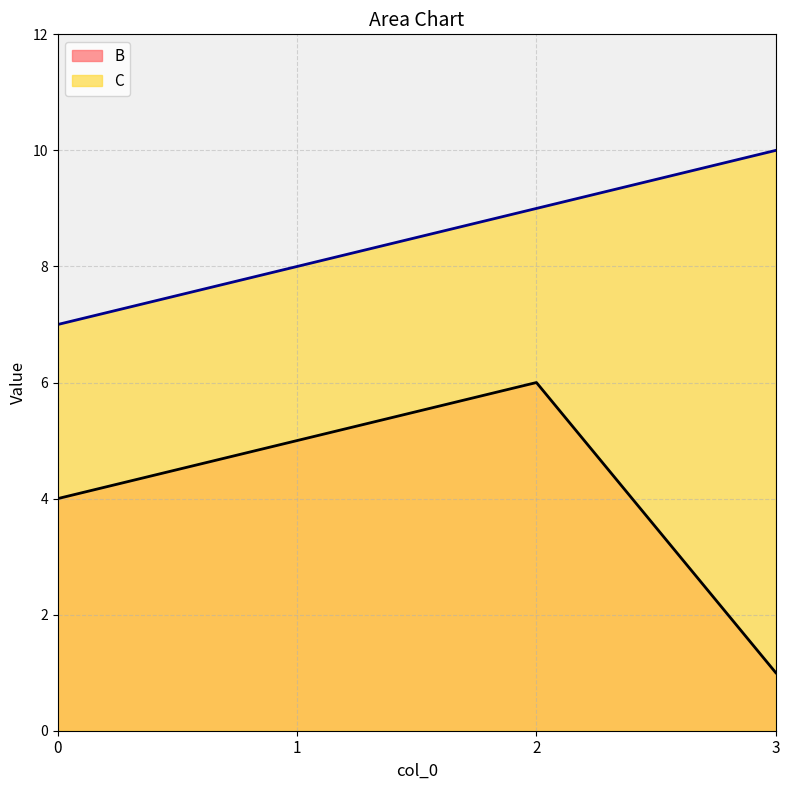

The B series shows 8 at 1. True or false?

False